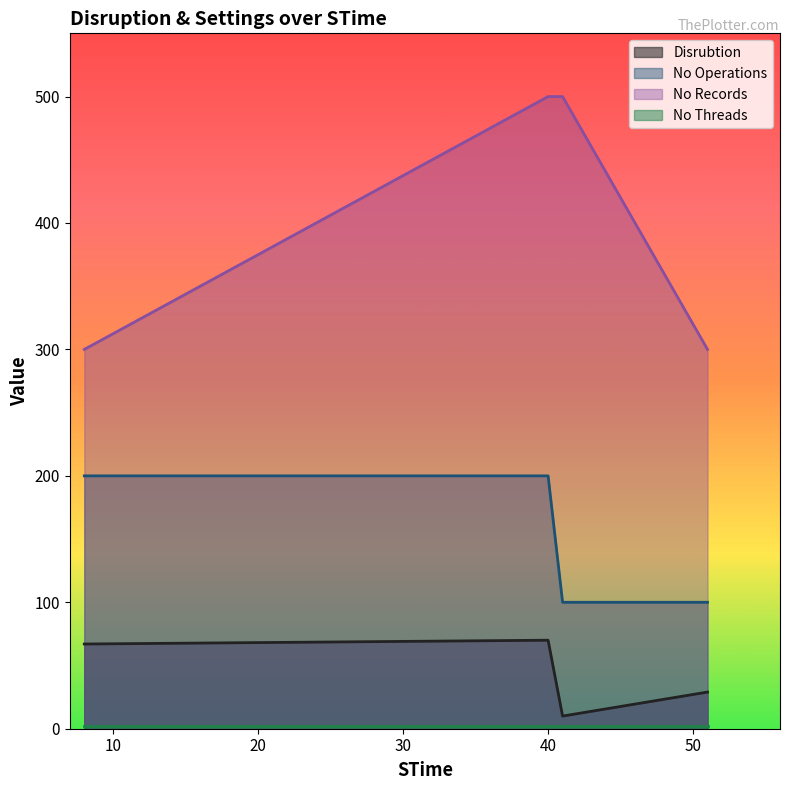

Which series changed the most between 41 and 51?

No Records